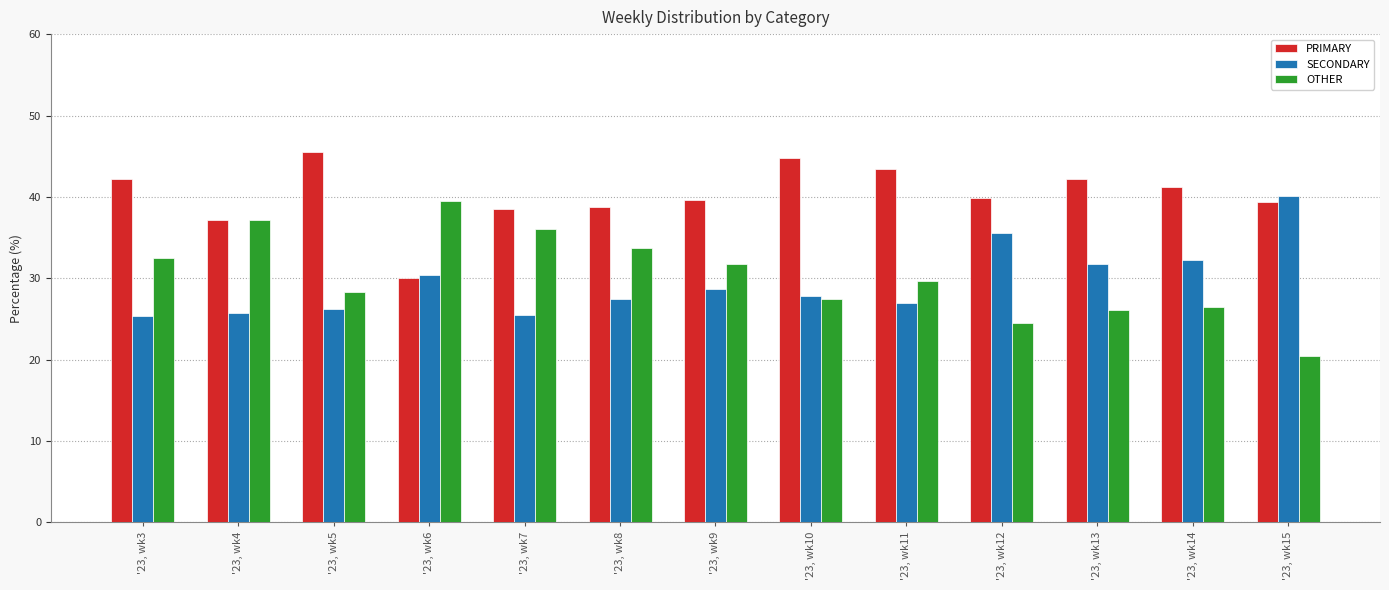

Is the value of OTHER at '23, wk3 greater than the value of PRIMARY at '23, wk5?

No